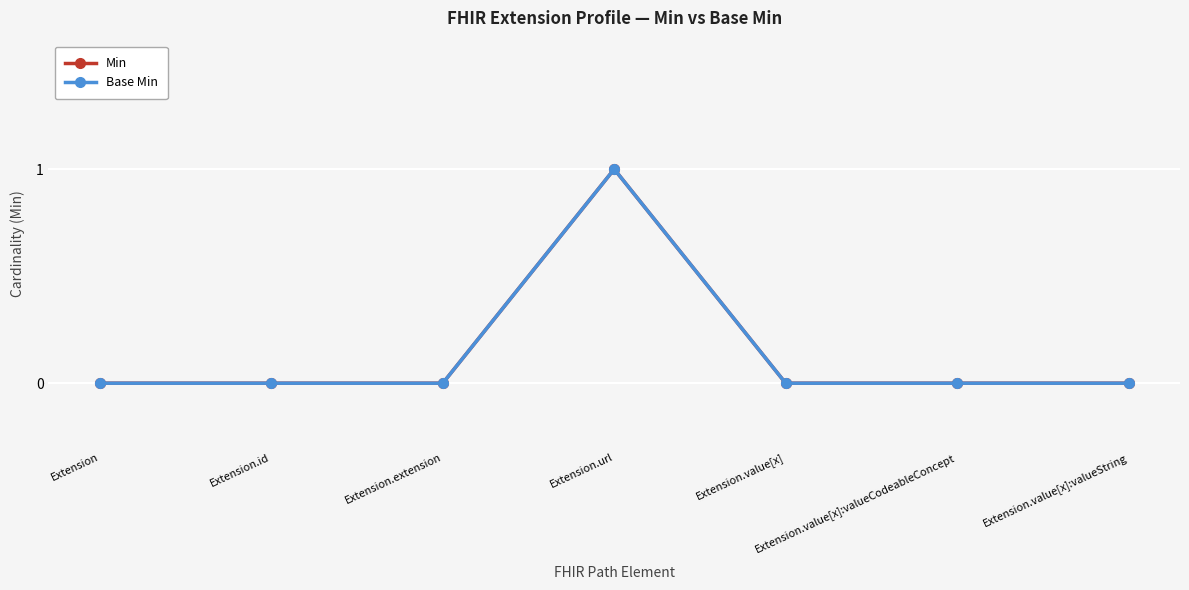

At which category is the sum across all series the highest?

Extension.url